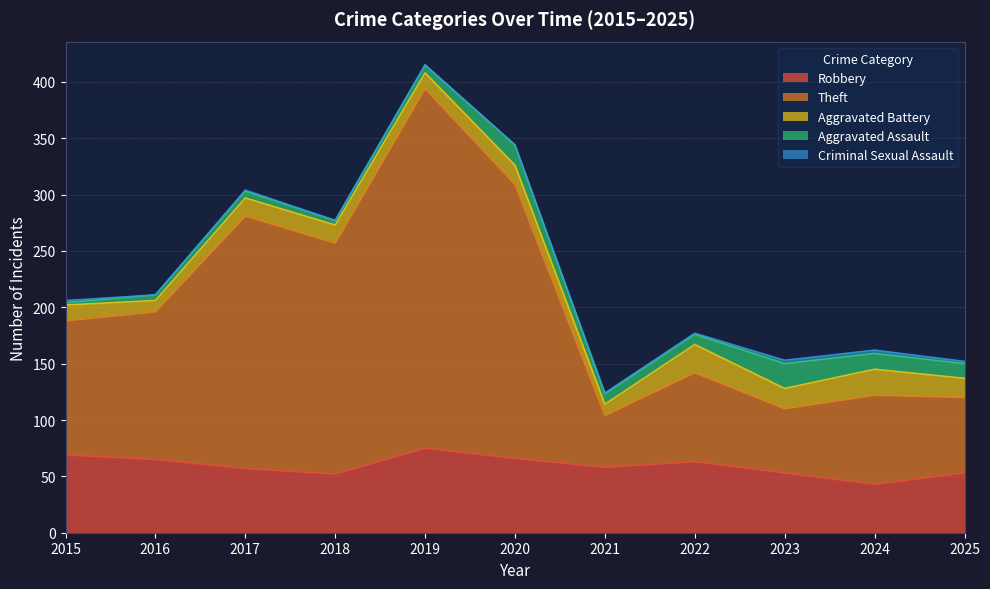

How many categories are shown in the chart?

11